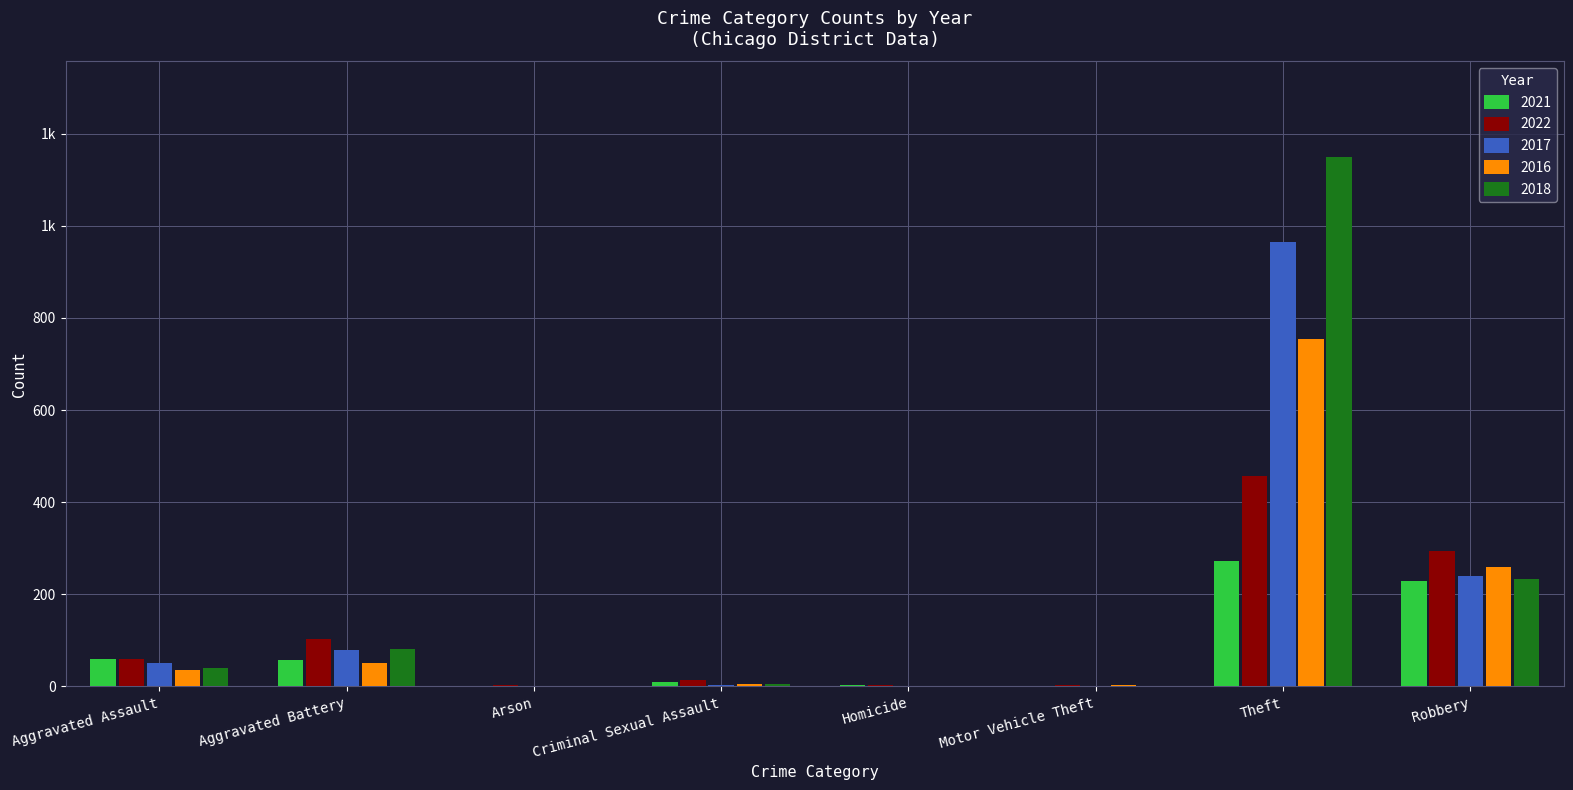

Reading left to right, transcribe all the data shown in this chart.

2021: 60	58	1	10	2	0	272	228
2022: 59	102	3	13	2	2	457	293
2017: 50	79	0	4	1	1	965	239
2016: 35	50	0	5	1	2	754	259
2018: 40	81	1	5	1	0	1150	233